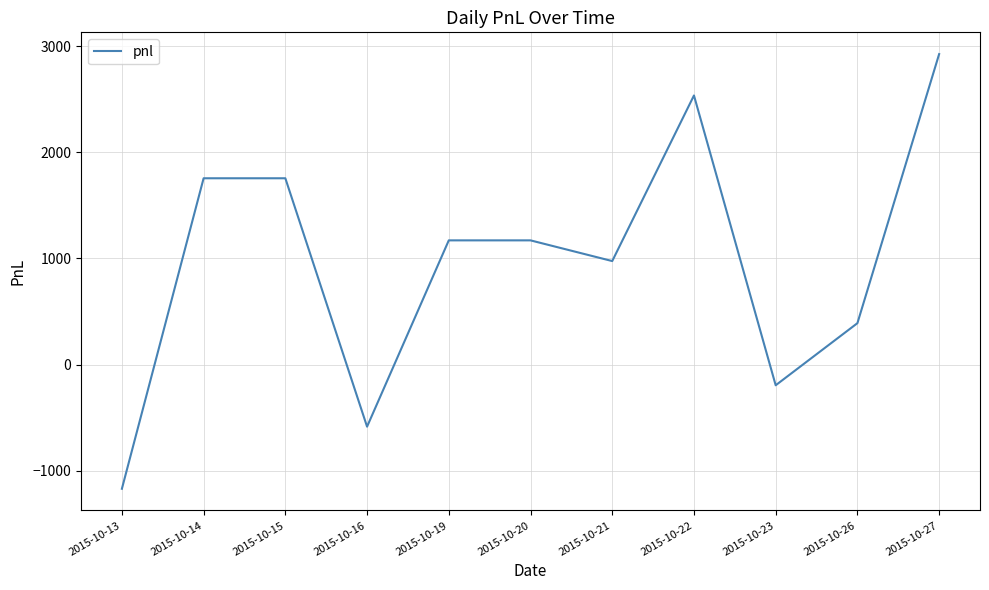

How many values are below 1170?

5